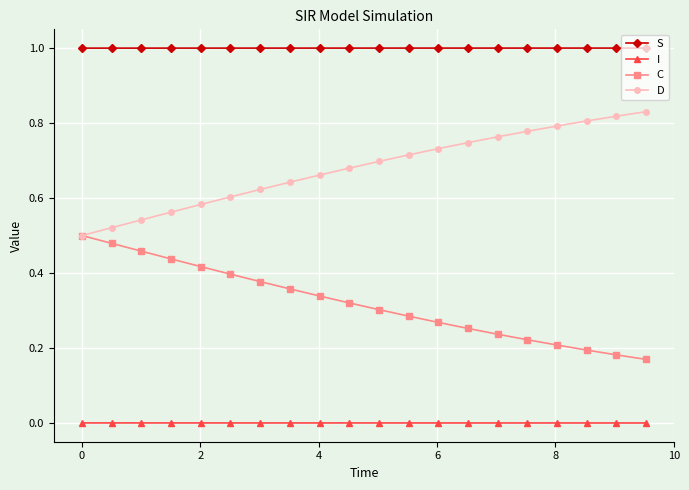

List the series in order of their overall mean, highest first.

S, D, C, I